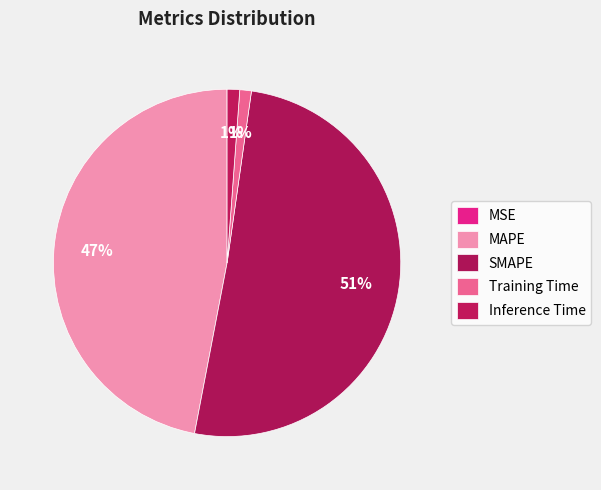

Is it true that Training Time is 1% of the pie?

True